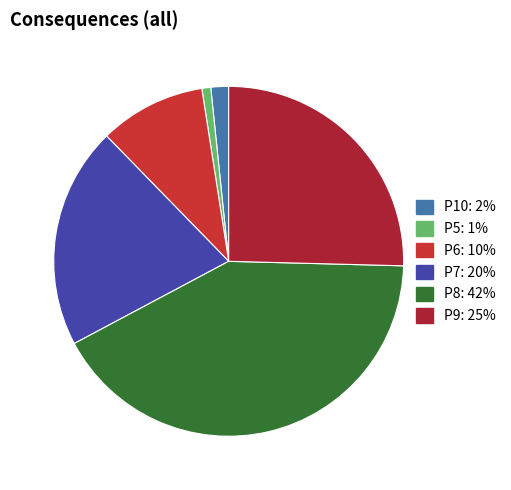

What percentage is the P7 slice, to the nearest percent?

20%